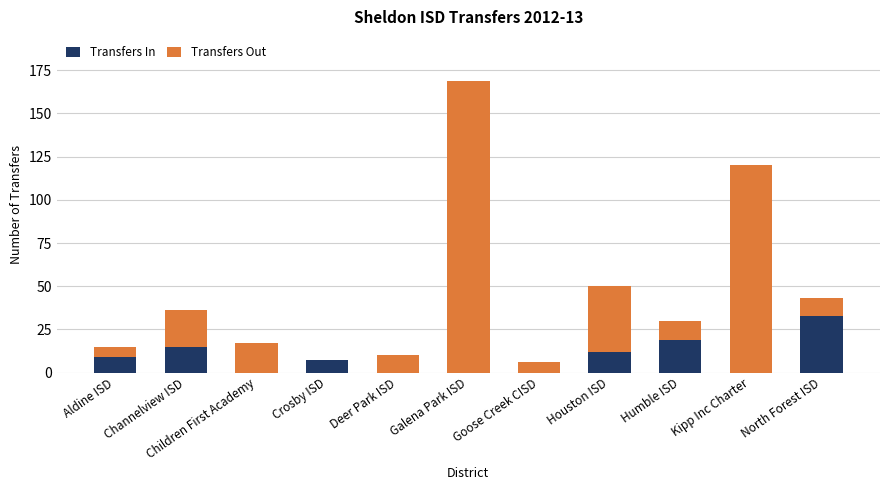

What is the total value across all series at Houston ISD?

50